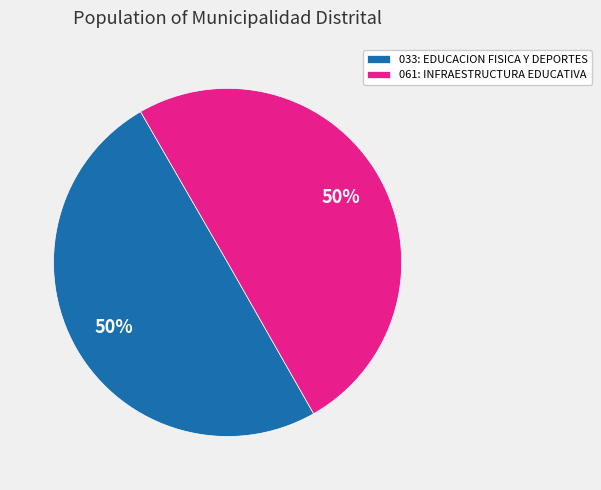

To the nearest percent, what percentage of the pie is 061: INFRAESTRUCTURA EDUCATIVA?

50%